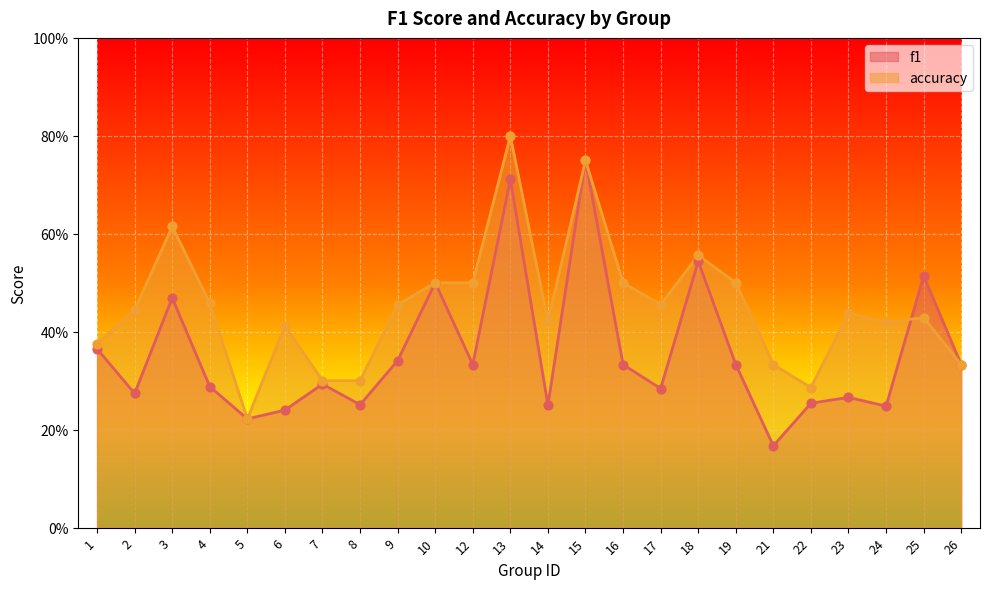

Which series has the largest Y range (max minus min)?

f1